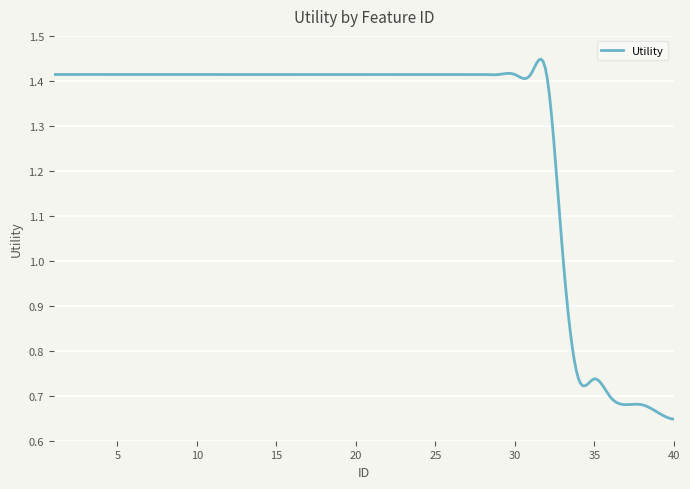

Count the number of data series in this chart.

1